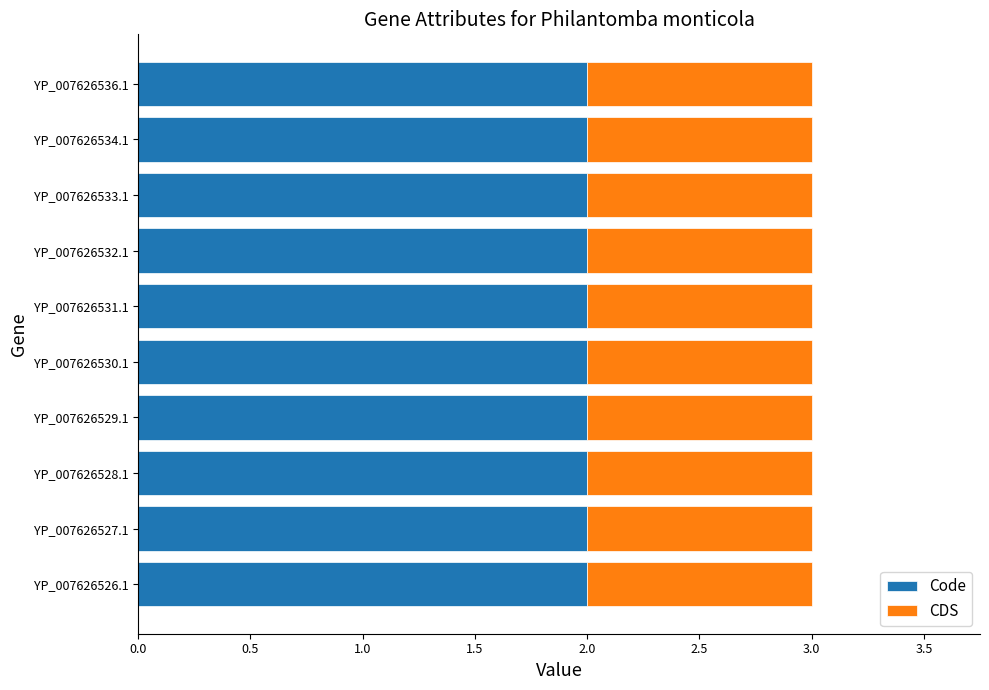

What is the approximate value of Code at YP_007626527.1?

2